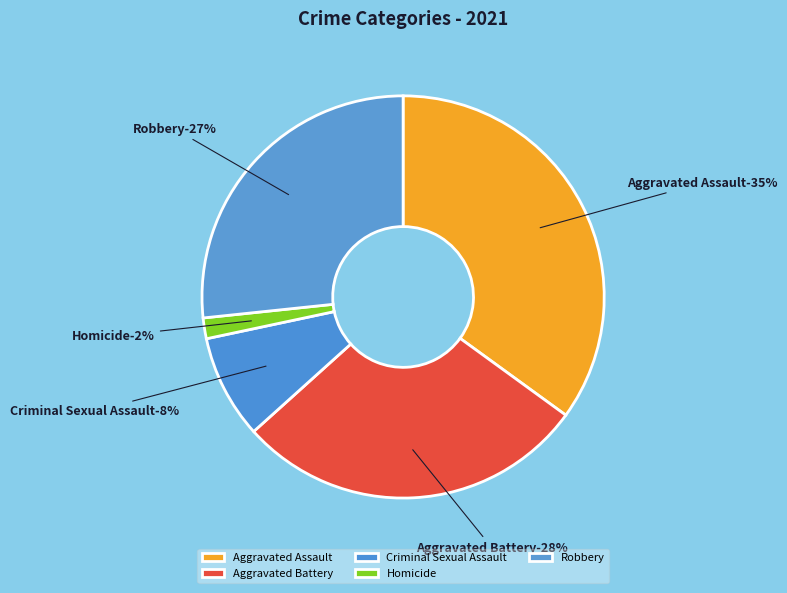

How many segments does this pie chart have?

5